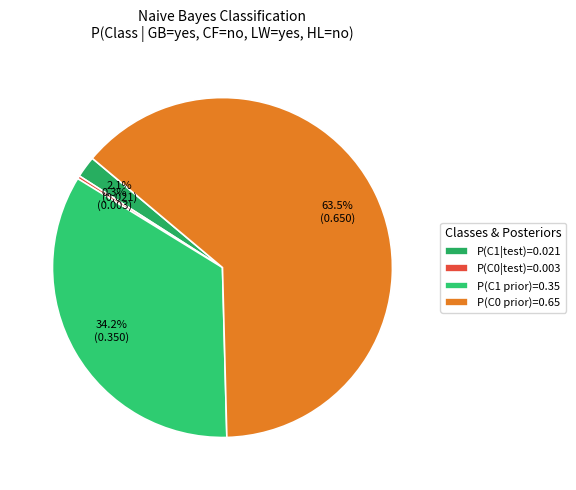

Rank the categories by value from lowest to highest.

P(C0|test)=0.003, P(C1|test)=0.021, P(C1 prior)=0.35, P(C0 prior)=0.65